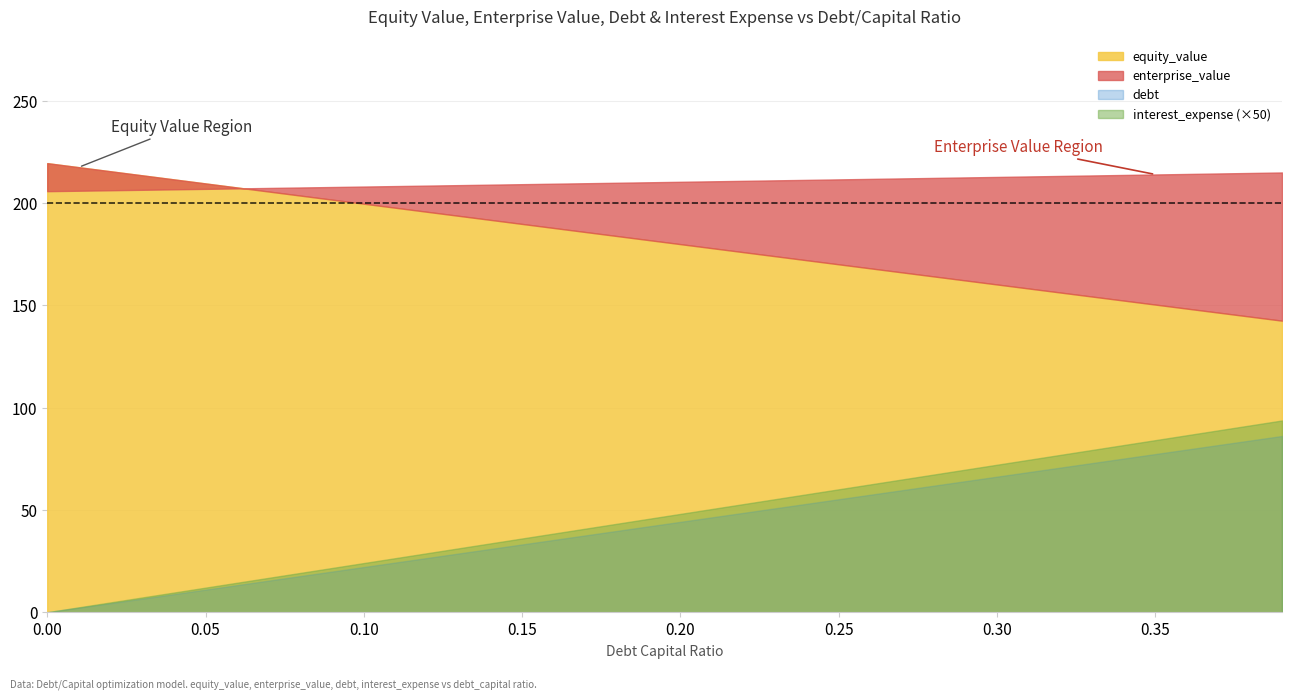

List the series in order of their peak value, highest first.

equity_value, enterprise_value, debt, interest_expense